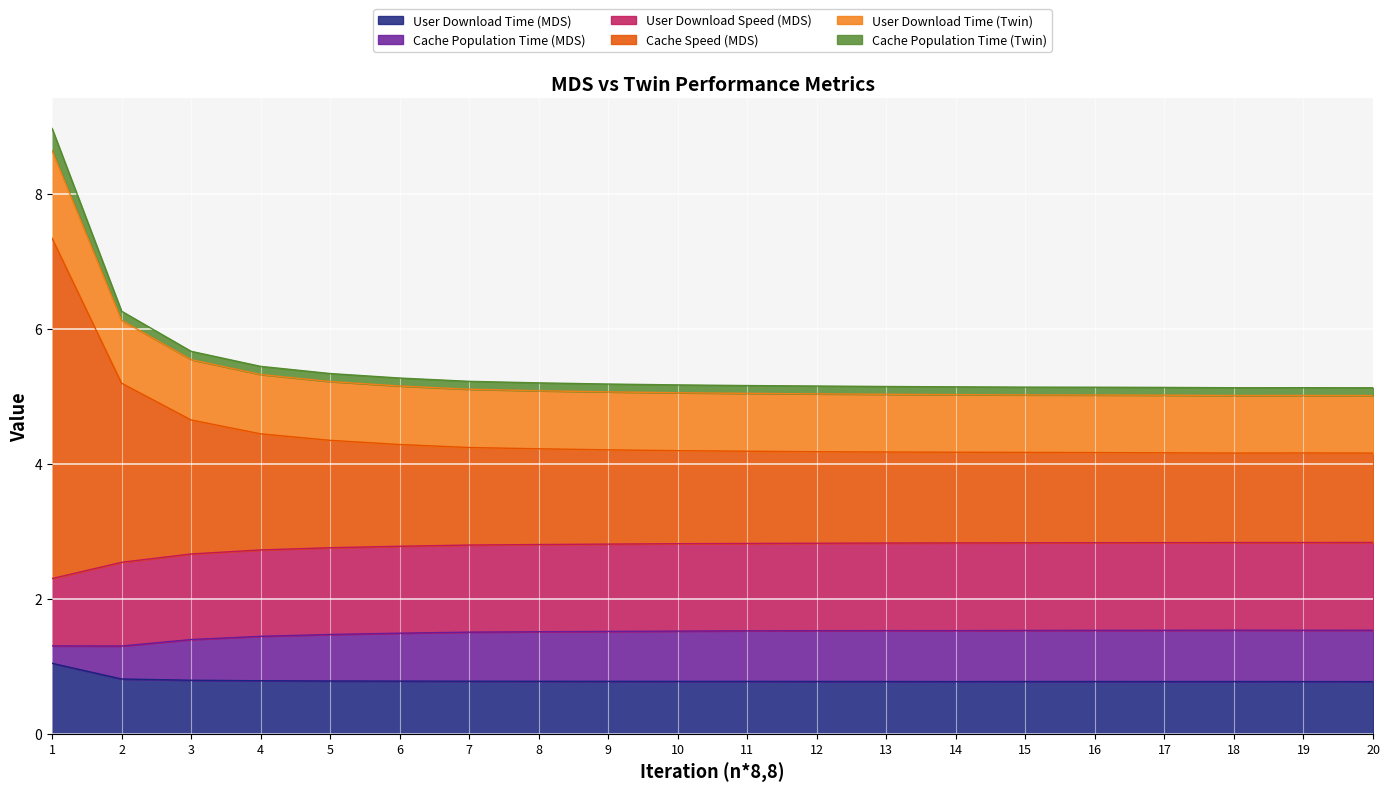

What are all the series names shown in the legend?

User Download Time (MDS), Cache Population Time (MDS), User Download Speed (MDS), Cache Speed (MDS), User Download Time (Twin), Cache Population Time (Twin)